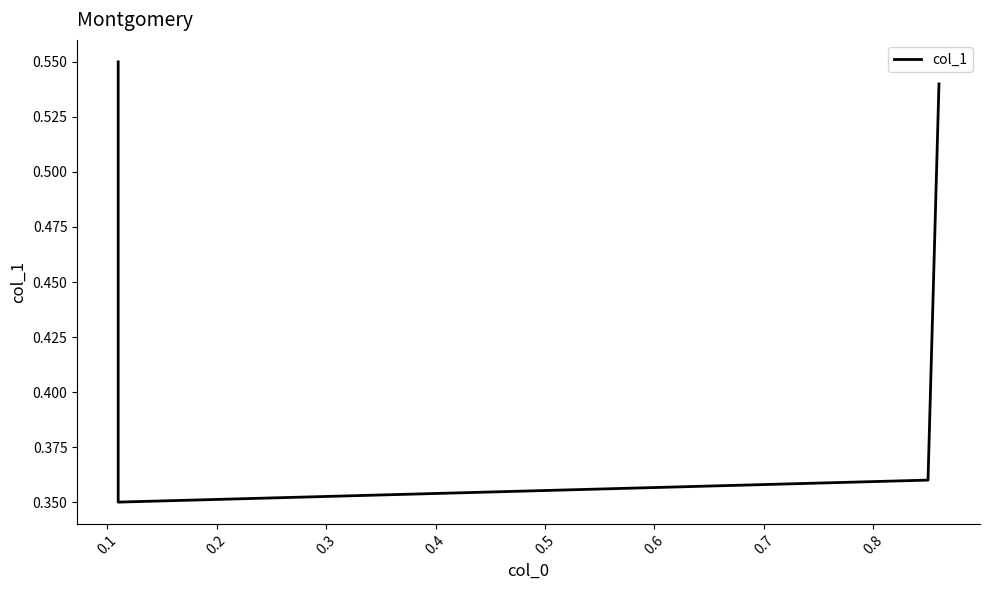

What is the smallest value displayed?

0.3